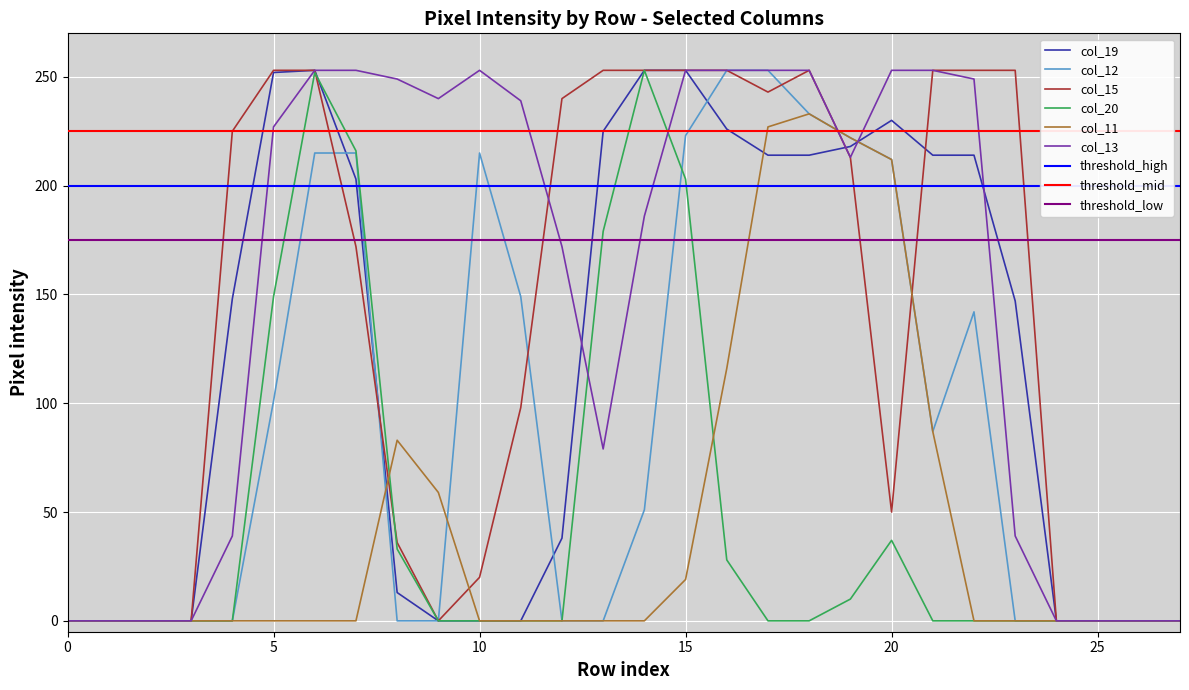

What is the maximum value shown in the chart?

253